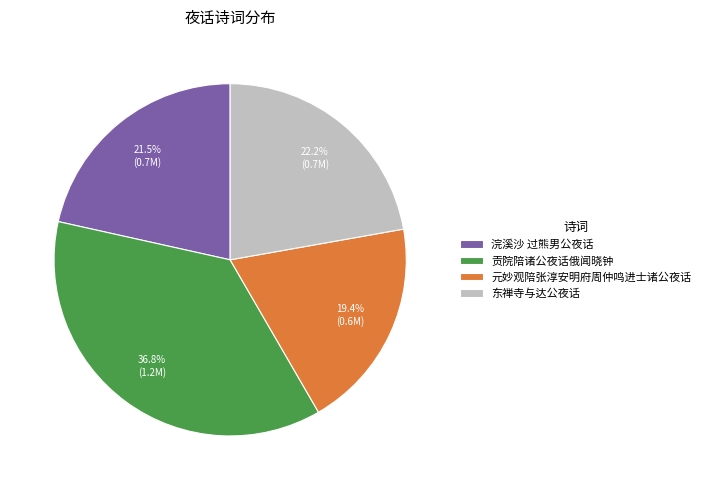

What is the total percentage of 贡院陪诸公夜话俄闻晓钟 and 浣溪沙 过熊男公夜话?

58.4%